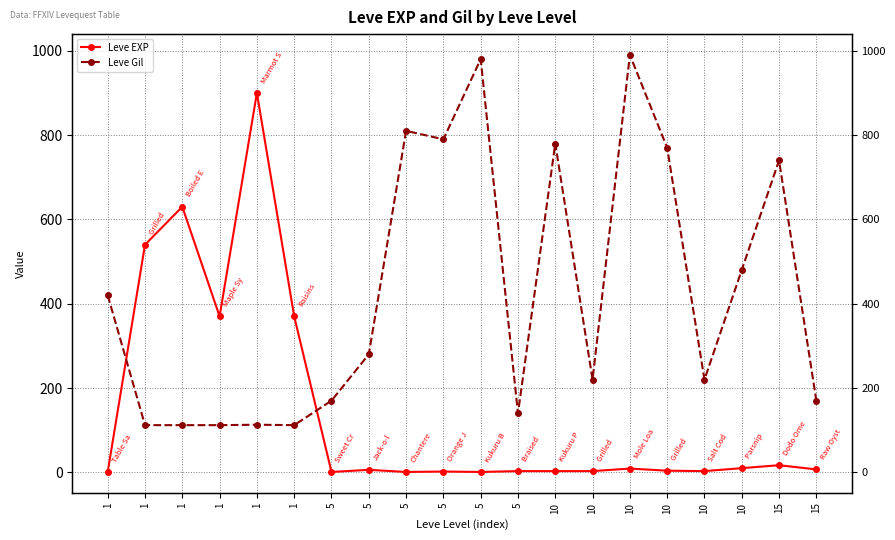

How many intersections are there between Leve Gil and Leve EXP?

2